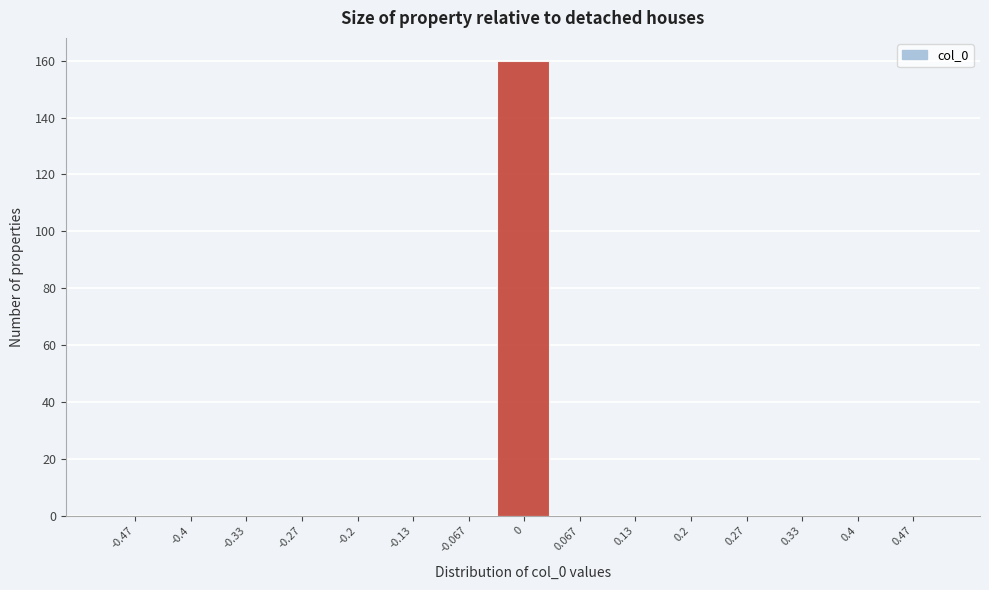

Reading left to right, transcribe this chart: for each bar, give the range it covers on the x-axis and its height. Neither the bar edges nor the heights are printed on the chart, so give them approximately, as read against the axes.

-0.50 to -0.43: 0
-0.43 to -0.37: 0
-0.37 to -0.30: 0
-0.30 to -0.23: 0
-0.23 to -0.17: 0
-0.17 to -0.10: 0
-0.10 to -0.03: 0
-0.03 to 0.03: 160
0.03 to 0.10: 0
0.10 to 0.17: 0
0.17 to 0.23: 0
0.23 to 0.30: 0
0.30 to 0.37: 0
0.37 to 0.43: 0
0.43 to 0.50: 0